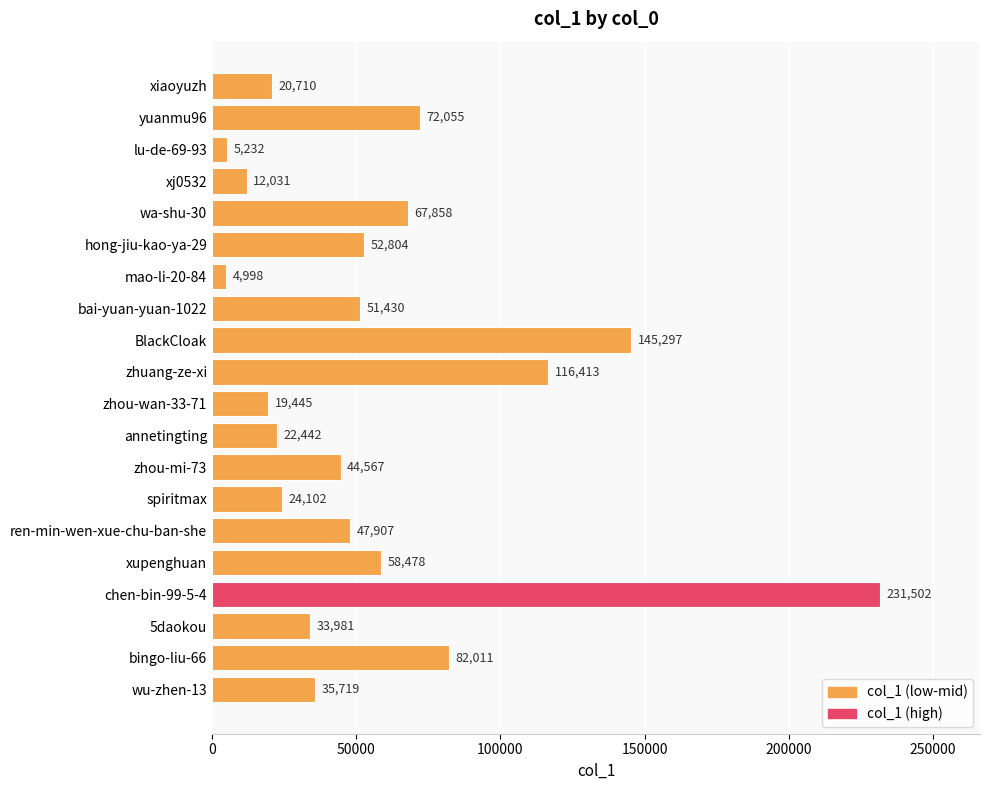

Is it true that the value at bai-yuan-yuan-1022 is 51430?

True